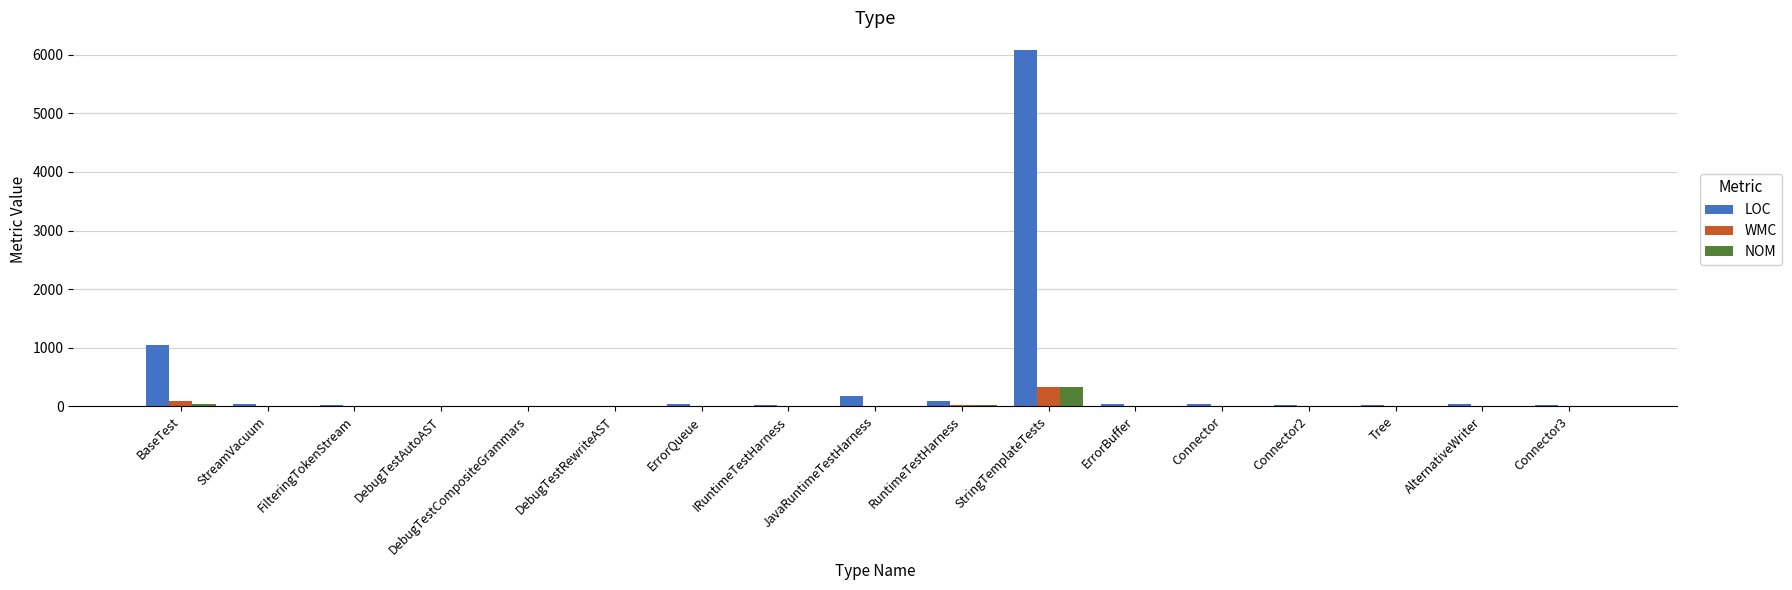

Which series has the largest total across all categories?

LOC